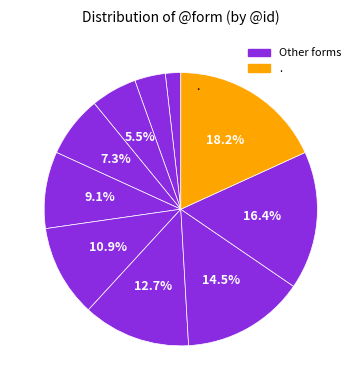

Count the number of slices in the pie.

10